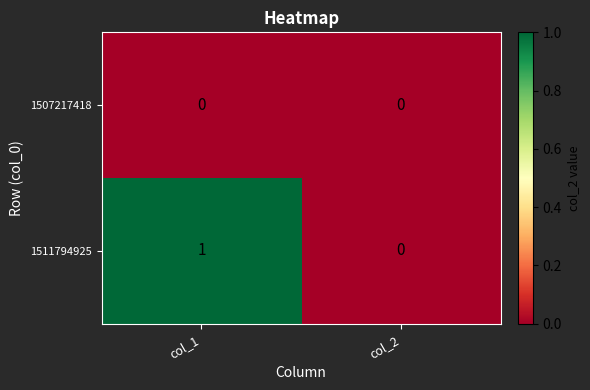

Which series has the widest spread of values?

1511794925